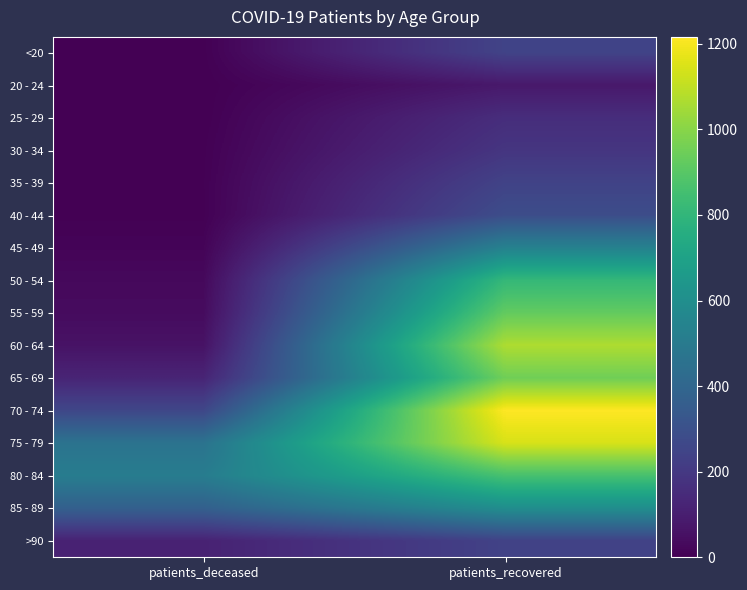

Reading right to left, transcribe all the data shown in this chart.

<20: patients_recovered=245	patients_deceased=2
20 - 24: patients_recovered=81	patients_deceased=0
25 - 29: patients_recovered=158	patients_deceased=0
30 - 34: patients_recovered=188	patients_deceased=3
35 - 39: patients_recovered=242	patients_deceased=4
40 - 44: patients_recovered=284	patients_deceased=3
45 - 49: patients_recovered=534	patients_deceased=13
50 - 54: patients_recovered=811	patients_deceased=28
55 - 59: patients_recovered=925	patients_deceased=37
60 - 64: patients_recovered=1068	patients_deceased=60
65 - 69: patients_recovered=952	patients_deceased=124
70 - 74: patients_recovered=1216	patients_deceased=258
75 - 79: patients_recovered=1143	patients_deceased=462
80 - 84: patients_recovered=861	patients_deceased=511
85 - 89: patients_recovered=597	patients_deceased=372
>90: patients_recovered=240	patients_deceased=116